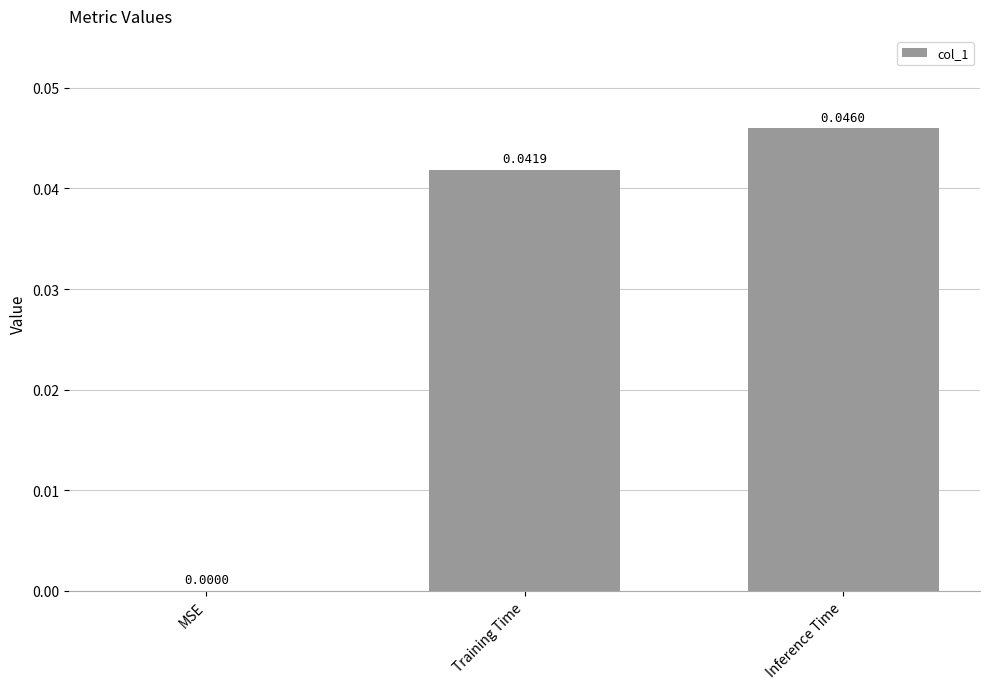

How many values are between 0 and 1?

3